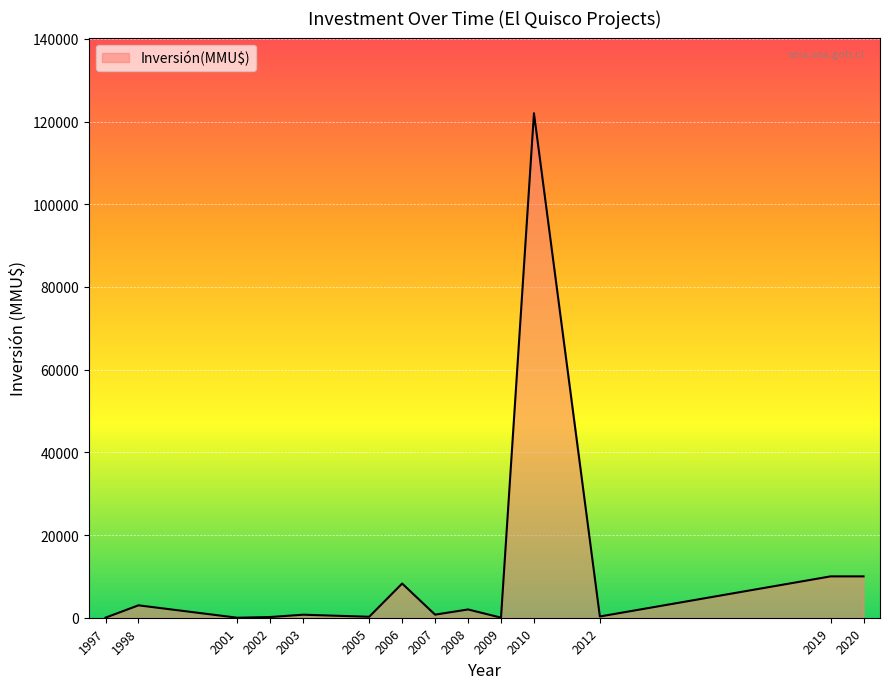

What is the difference between the maximum and second lowest values?

121980